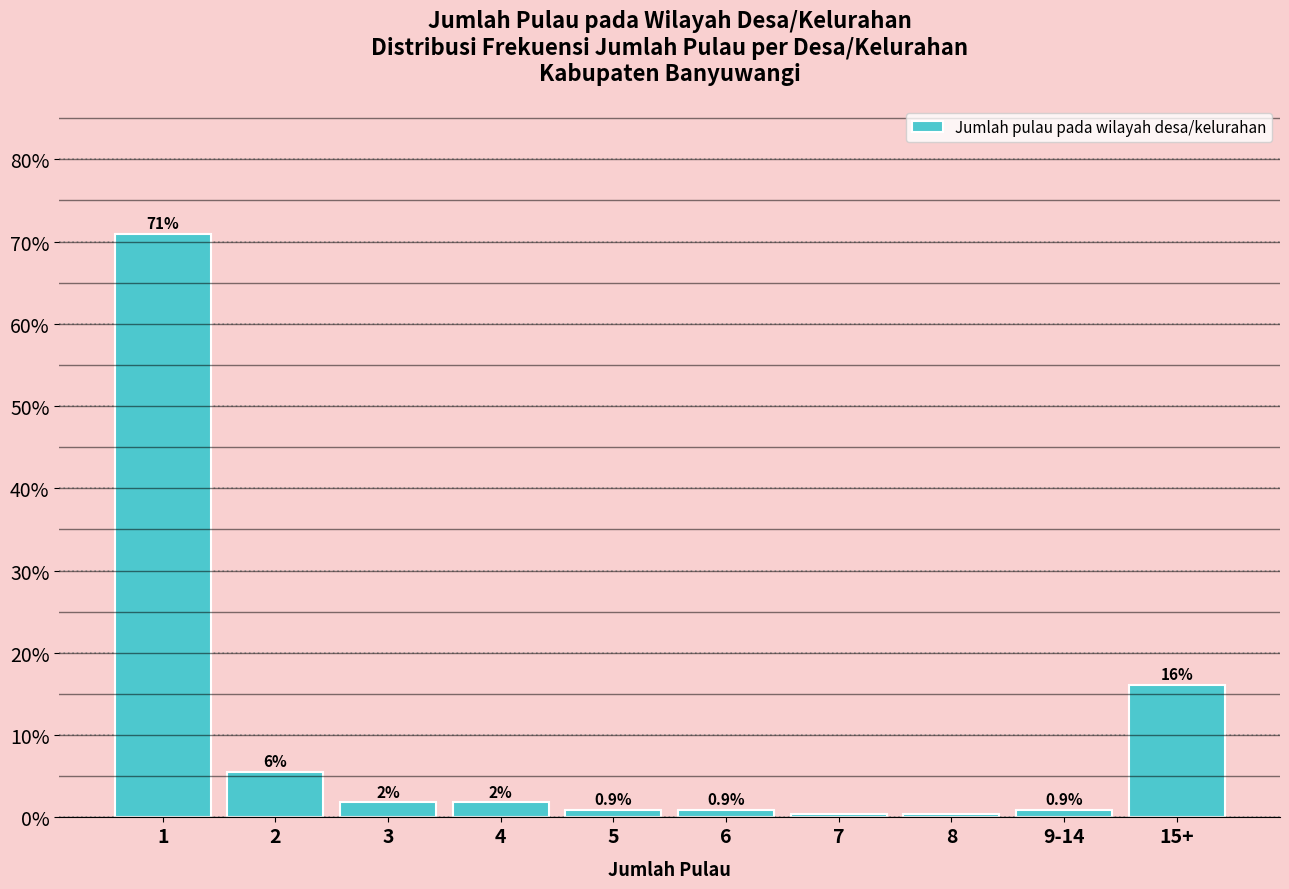

The chart shows a value of 71.0 at 1. True or false?

True